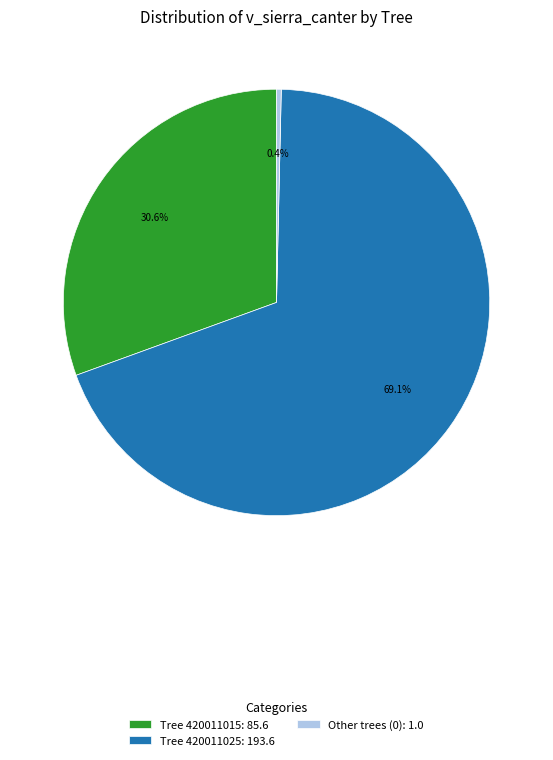

What is the majority slice?

Tree 420011025: 193.6